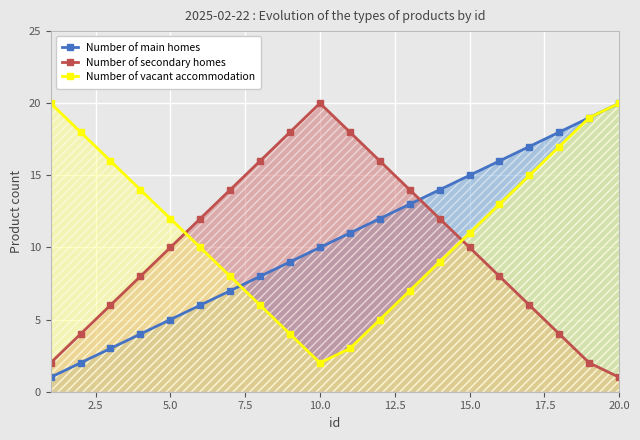

What is the sum of all Number of main homes values?

210